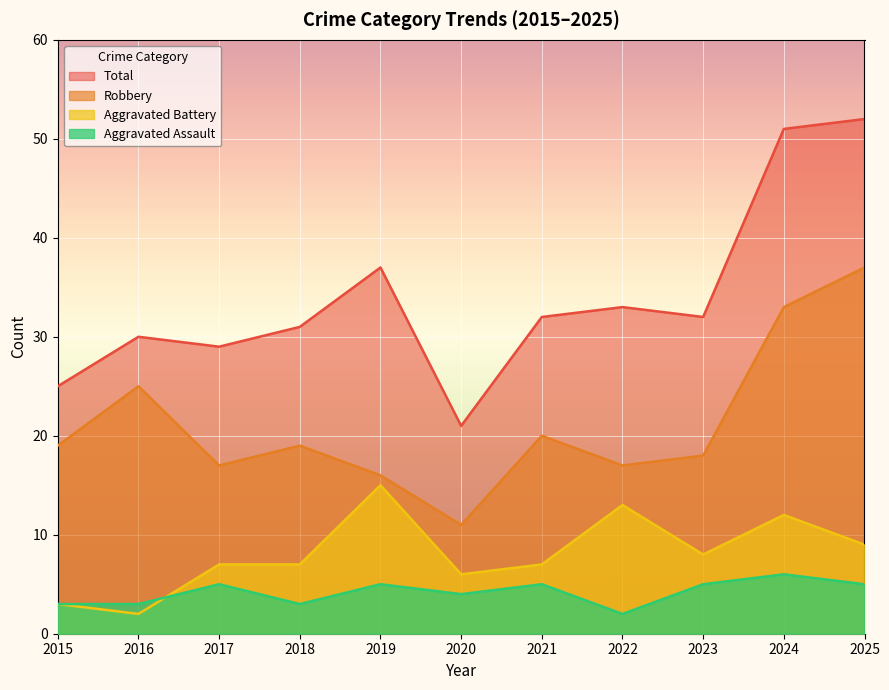

The Total series shows 52 at 2025. True or false?

True